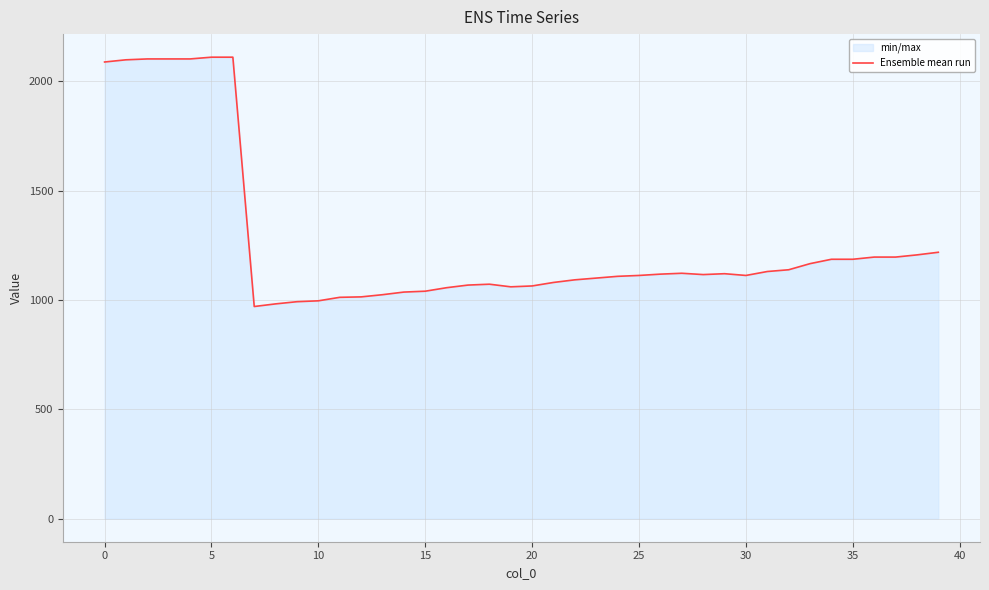

What is the minimum value shown in the chart?

970